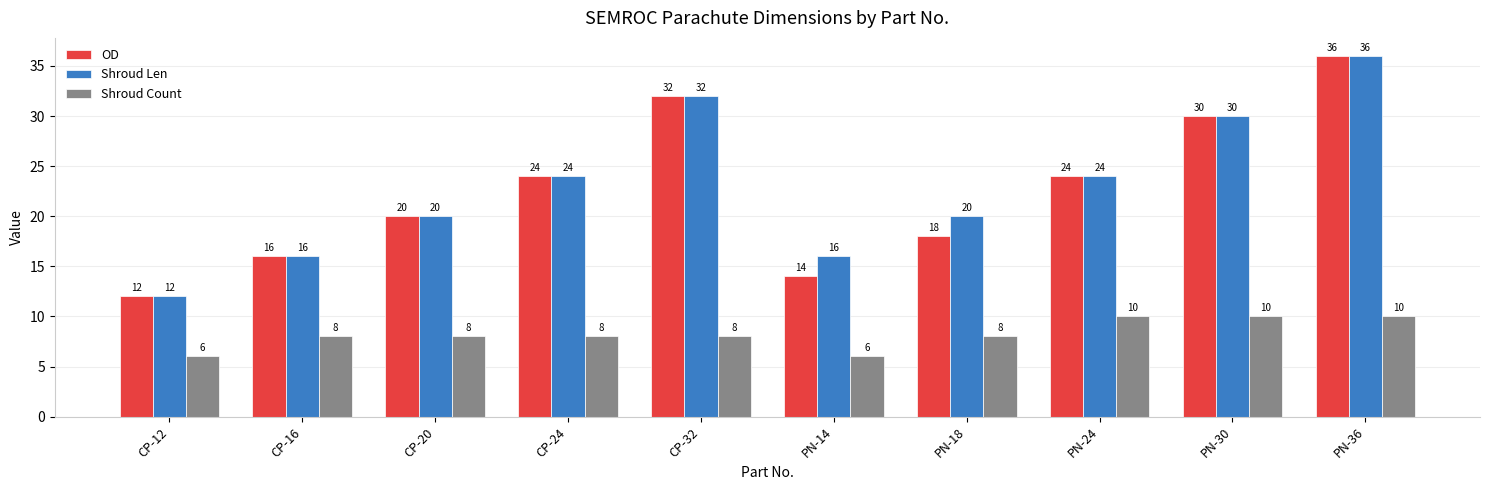

What position from the left is CP-16?

2